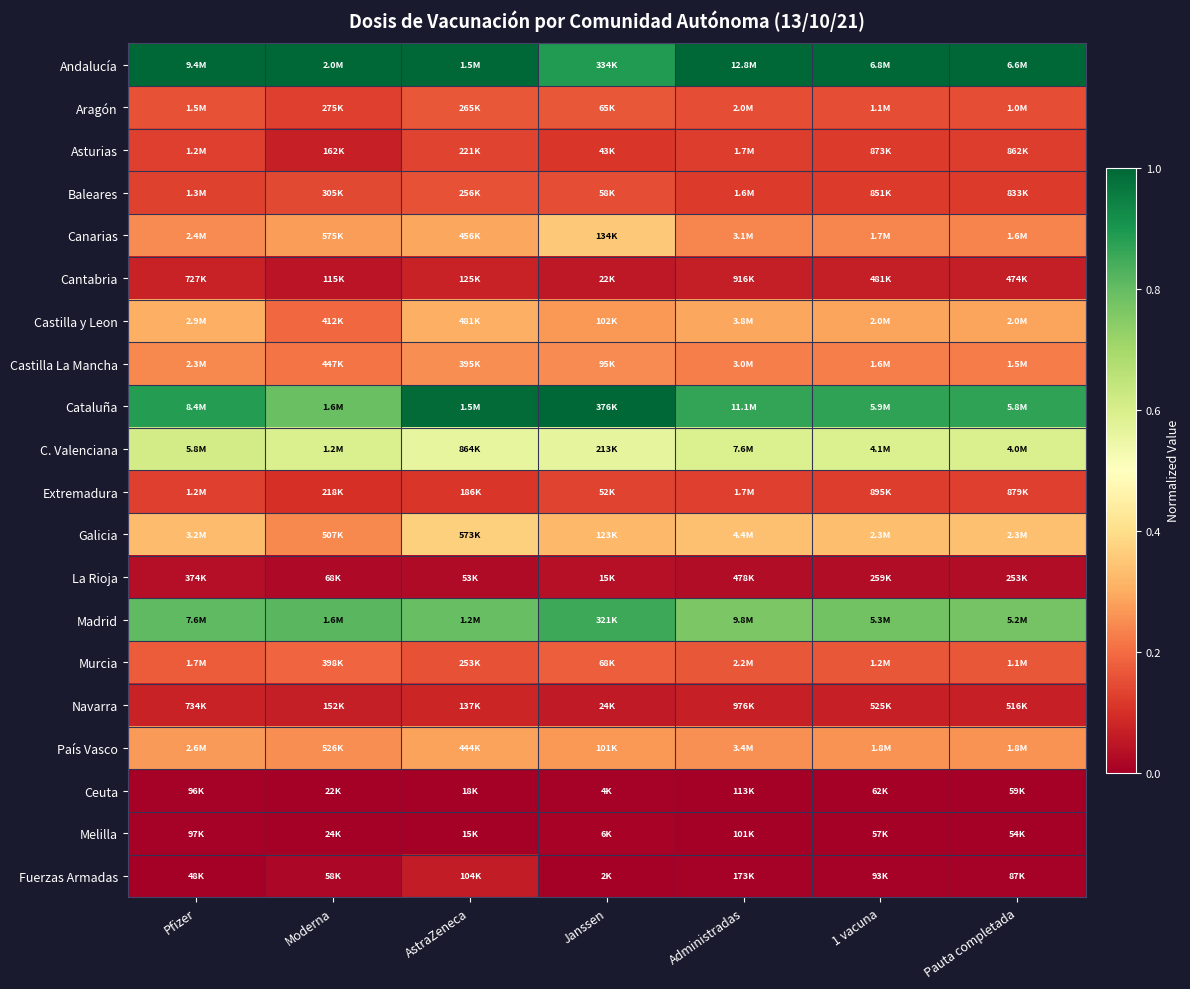

Rank the series at Administradas from highest to lowest value.

Andalucía, Cataluña, Madrid, C. Valenciana, Galicia, Castilla y Leon, País Vasco, Canarias, Castilla La Mancha, Murcia, Aragón, Extremadura, Asturias, Baleares, Navarra, Cantabria, La Rioja, Fuerzas Armadas, Ceuta, Melilla